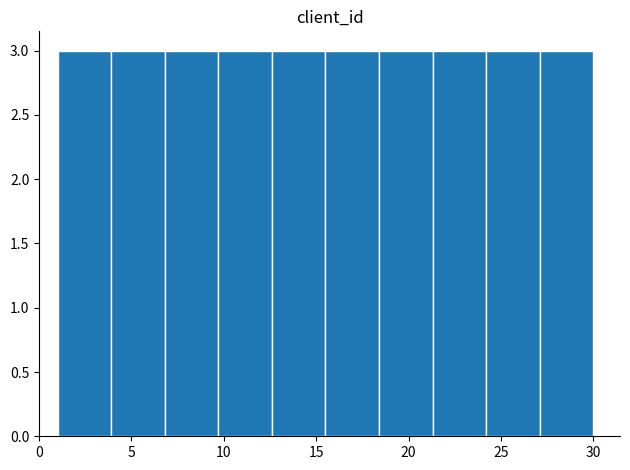

Reading left to right, transcribe this chart: for each bar, give the range it covers on the x-axis and its height. Neither the bar edges nor the heights are printed on the chart, so give them approximately, as read against the axes.

1.0 to 3.9: 3
3.9 to 6.8: 3
6.8 to 9.7: 3
9.7 to 12.6: 3
12.6 to 15.5: 3
15.5 to 18.4: 3
18.4 to 21.3: 3
21.3 to 24.2: 3
24.2 to 27.1: 3
27.1 to 30.0: 3